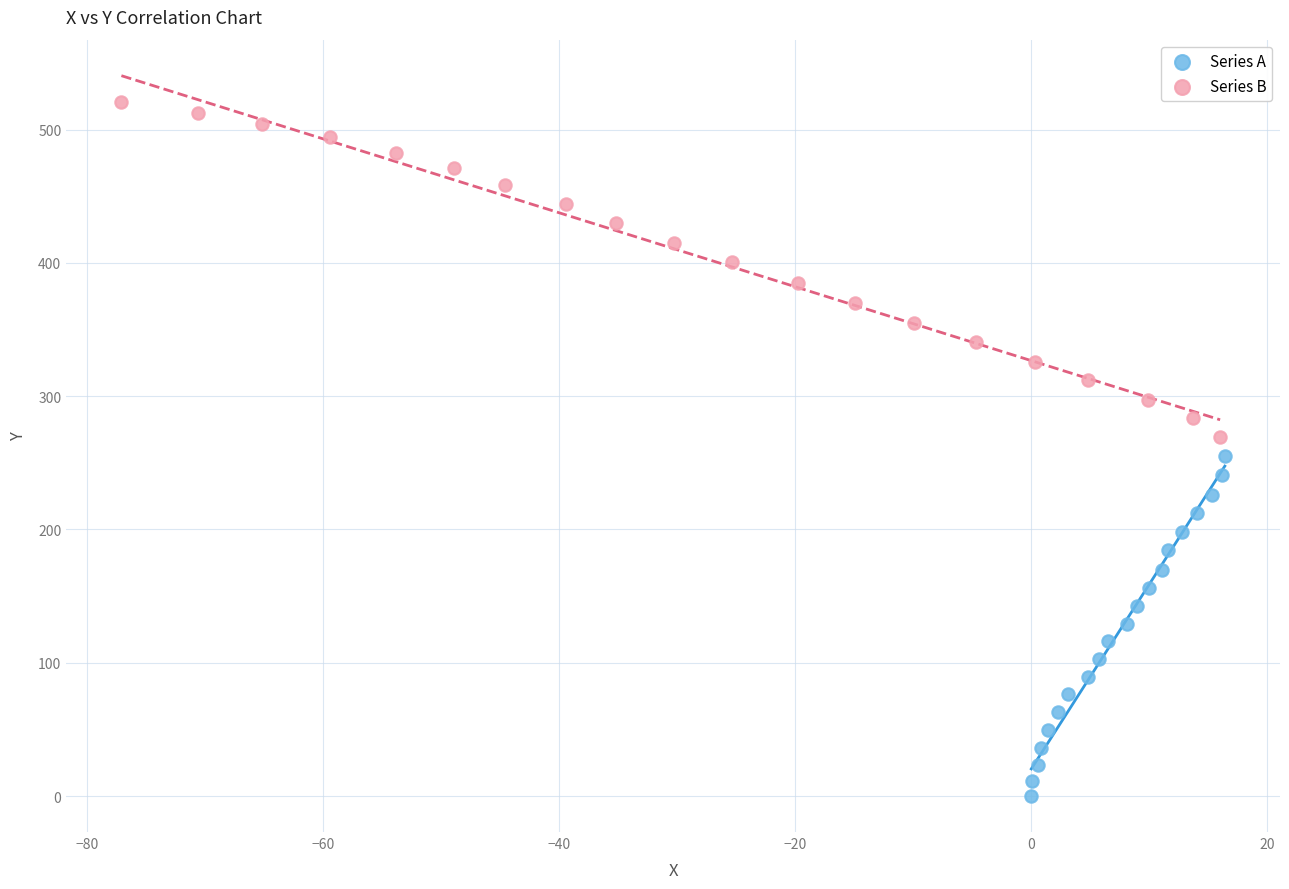

Which series reaches the maximum Y coordinate?

Series B